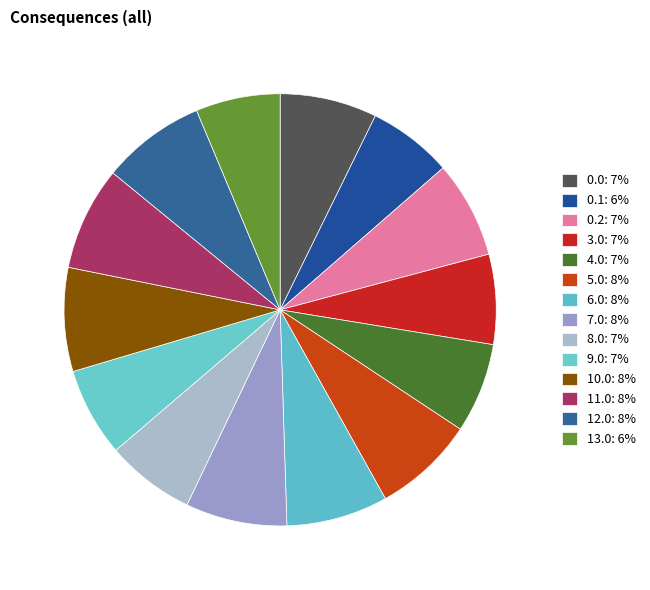

How many segments does this pie chart have?

14